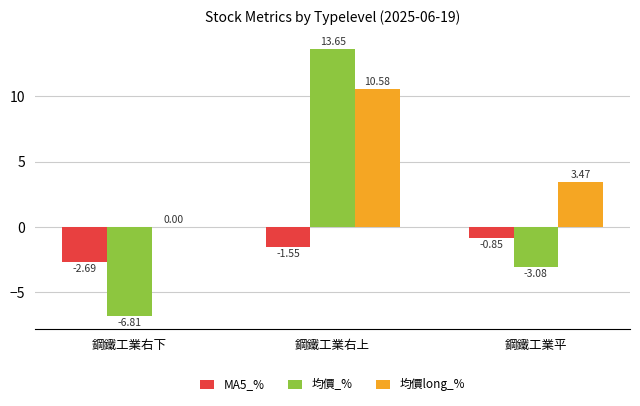

What is the total value across all series at 鋼鐵工業右下?

-9.5